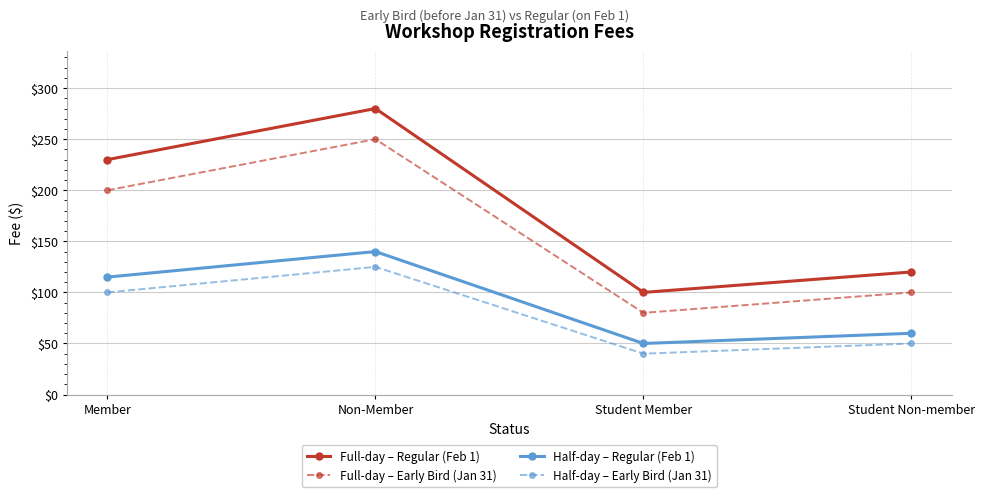

What is the smallest value displayed?

40